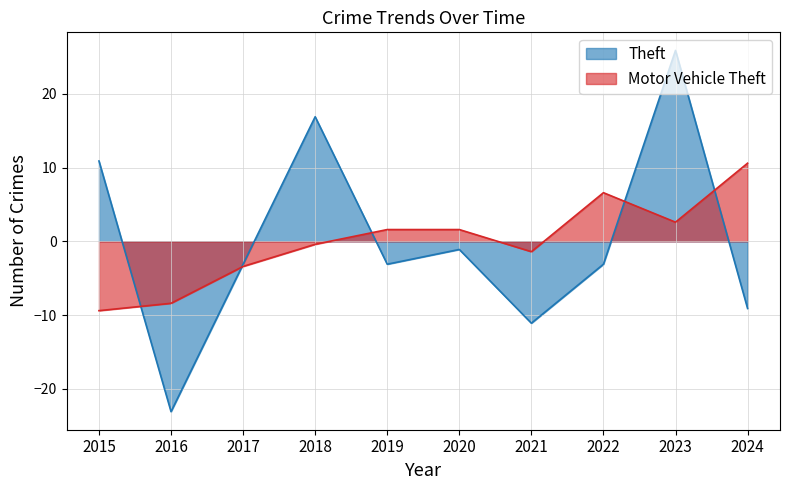

Between which two adjacent categories do Theft and Motor Vehicle Theft first intersect?

2015 and 2016